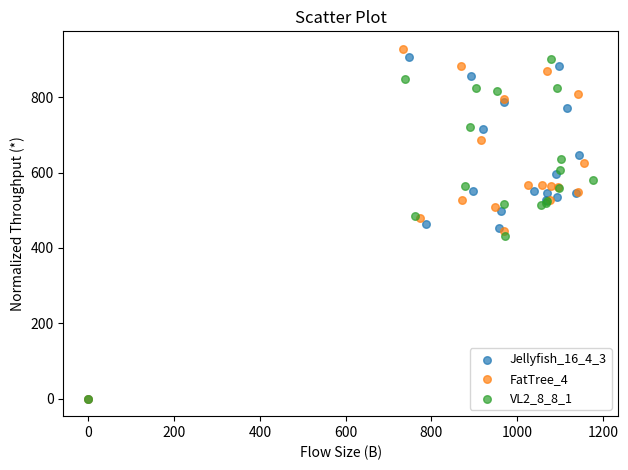

Which series reaches the maximum Y coordinate?

FatTree_4